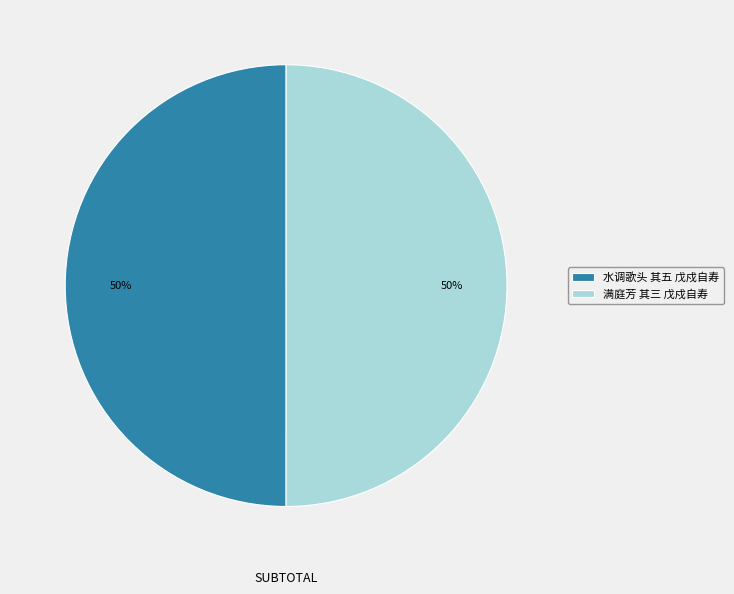

What percentage is the 水调歌头 其五 戊戍自寿 slice, to the nearest percent?

50%